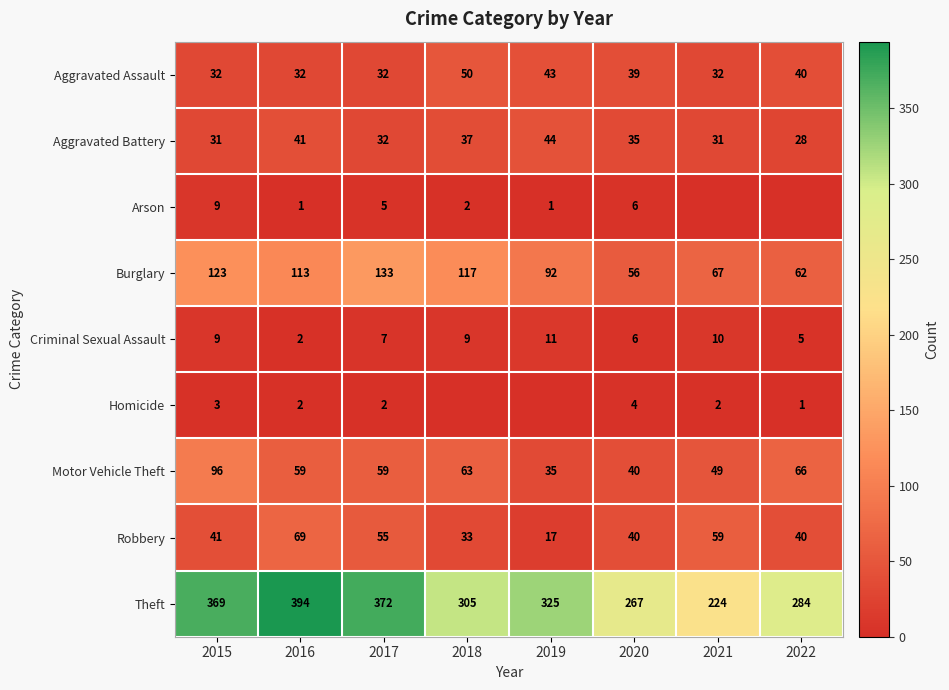

List the labels in order of Burglary value, smallest first.

2020, 2022, 2021, 2019, 2016, 2018, 2015, 2017